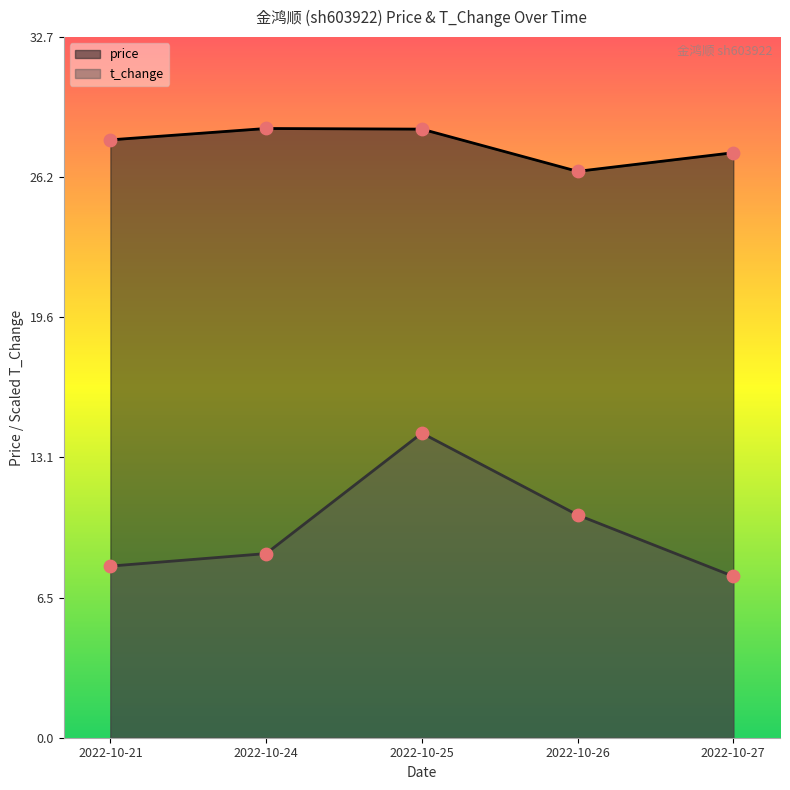

Is the value of price at 2022-10-25 greater than the value of t_change at 2022-10-24?

Yes